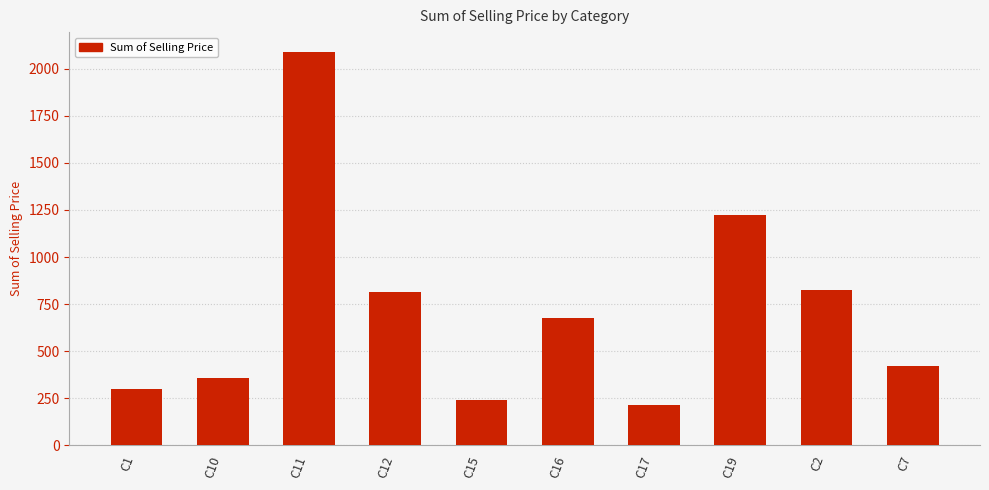

How many data points does each series have?

10